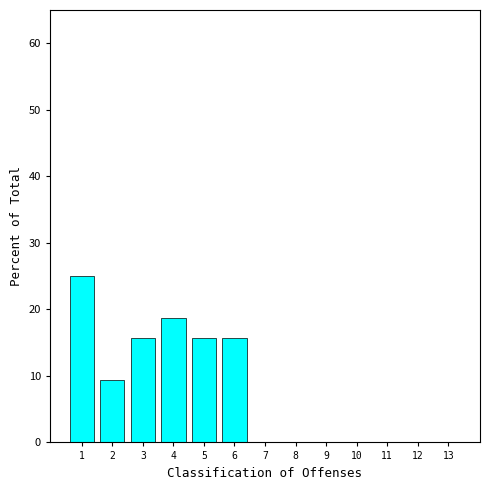

The chart shows a value of -13.1 at 7. True or false?

False